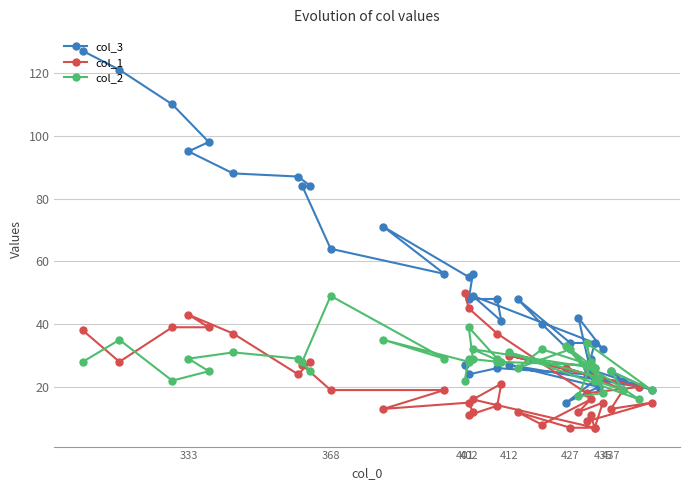

Is this an area chart (filled region under the line)?

No